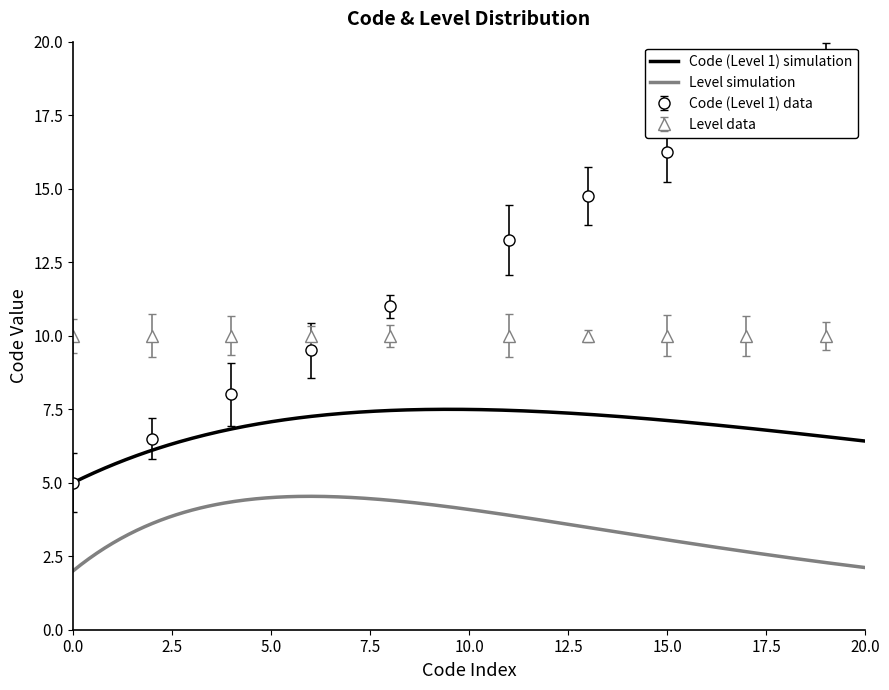

True or false: there are more than 1 points higher than both neighbors.

False